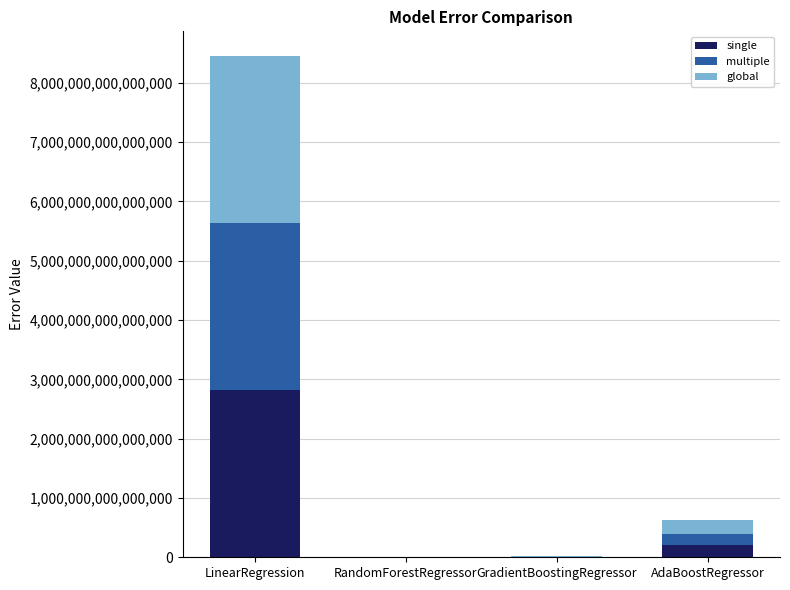

What are all the series names shown in the legend?

single, multiple, global